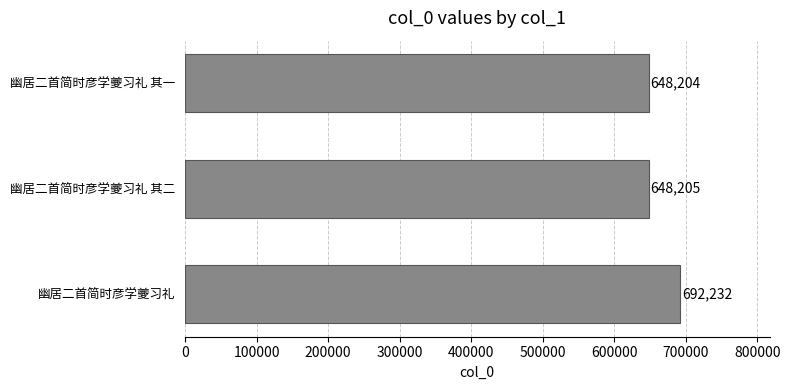

Does the chart contain stacked bars?

No